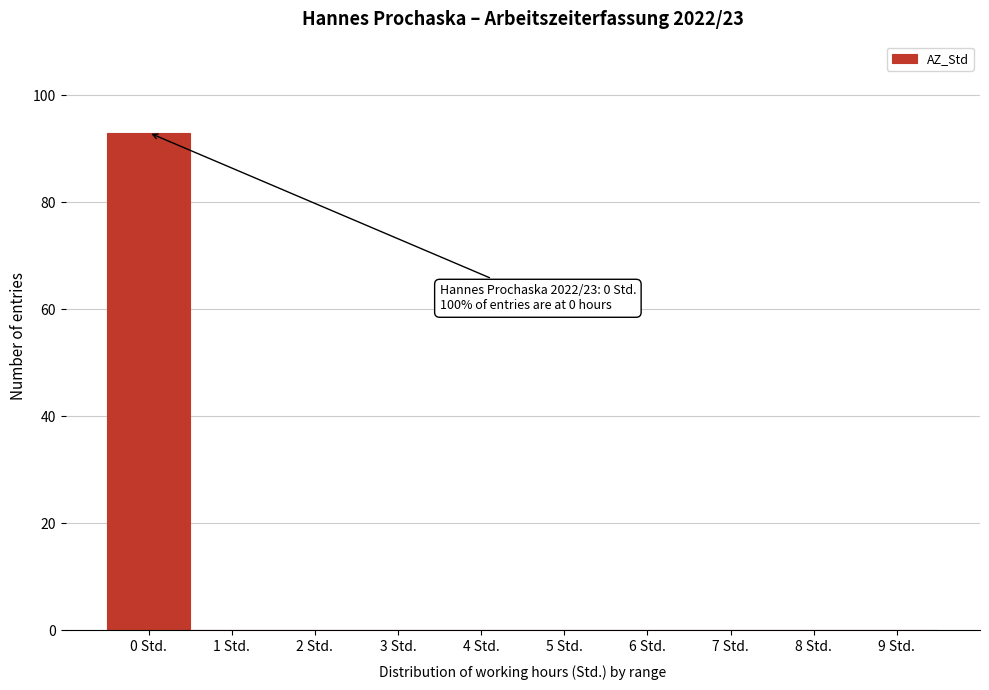

Reading left to right, what are all the values shown in this chart?

0 Std.=93	1 Std.=0	2 Std.=0	3 Std.=0	4 Std.=0	5 Std.=0	6 Std.=0	7 Std.=0	8 Std.=0	9 Std.=0